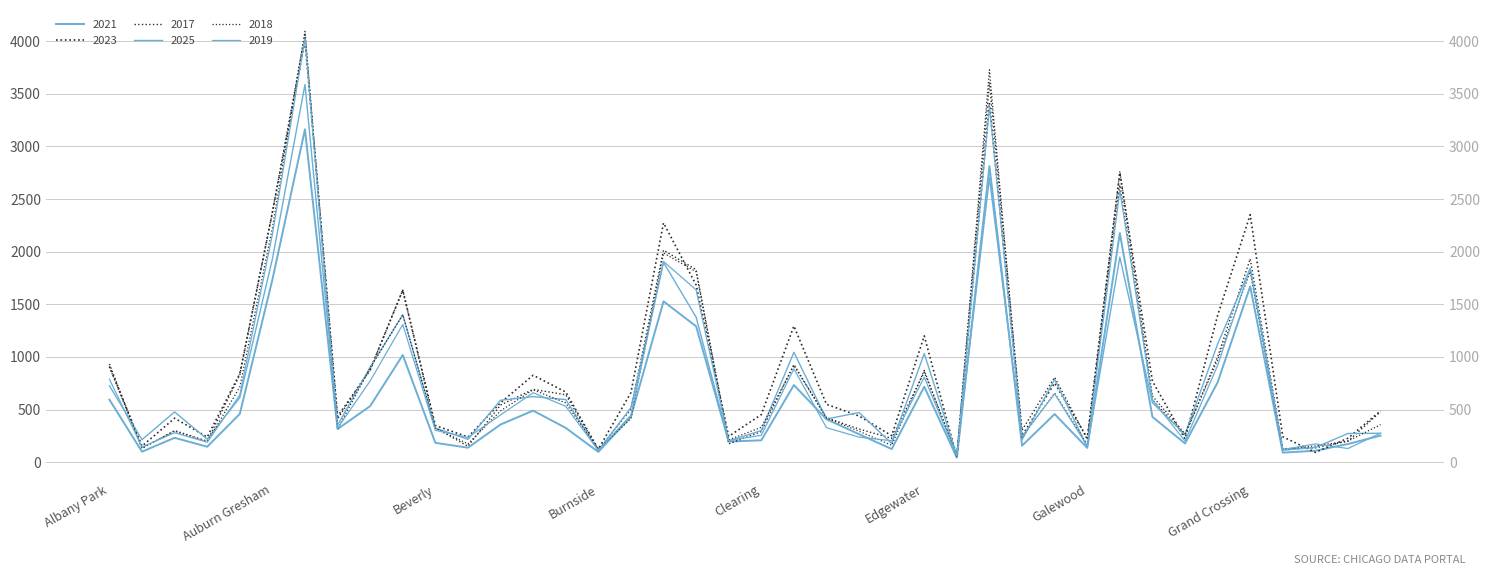

Is it true that 2019 equals 396 at Clearing?

False